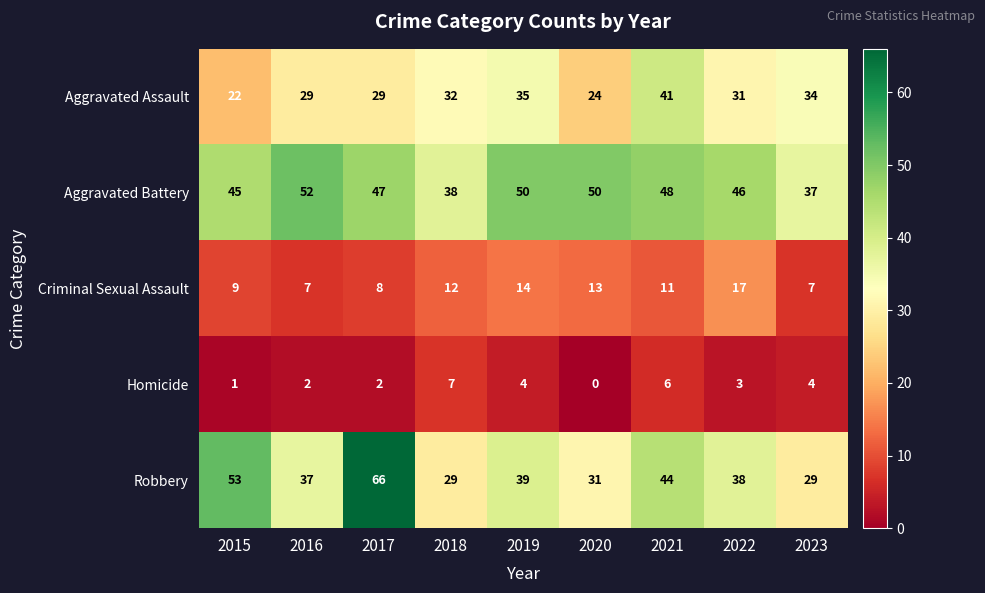

Which series has the largest range (max minus min)?

Robbery